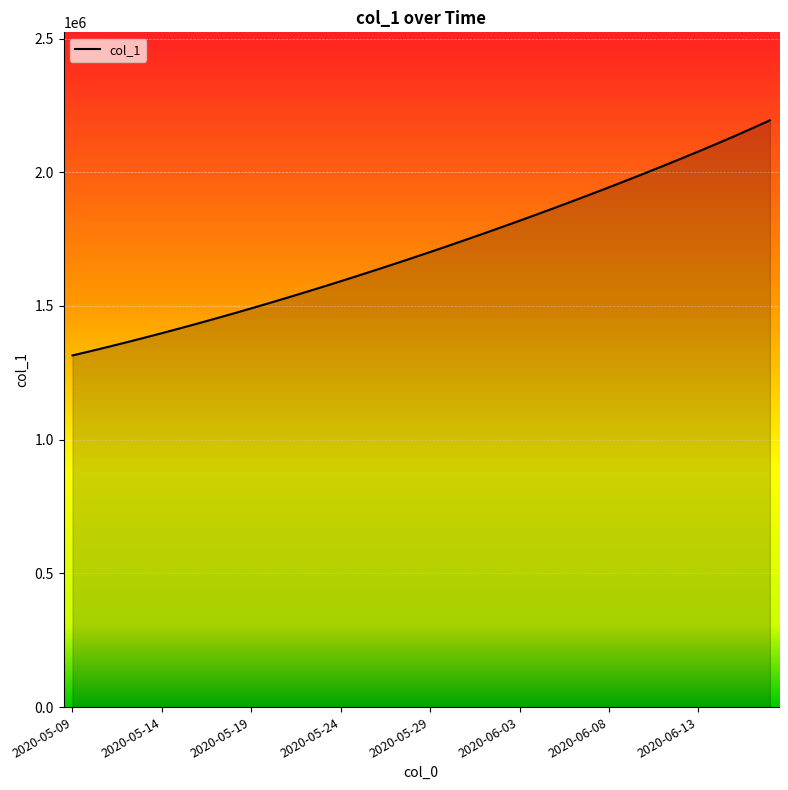

What is the maximum value shown in the chart?

2194213.2